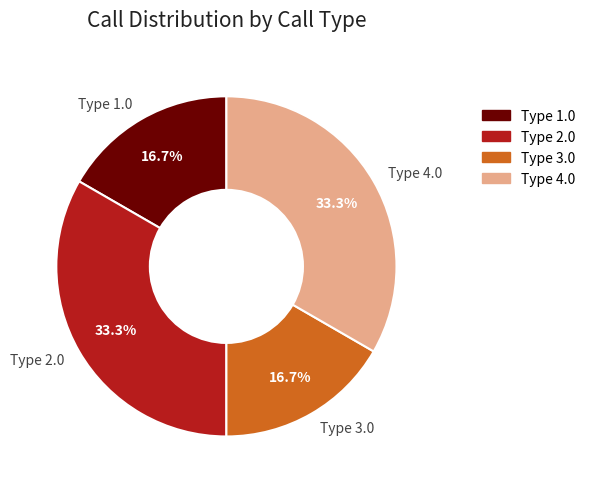

How much of the chart is everything except Type 1.0?

83.3%